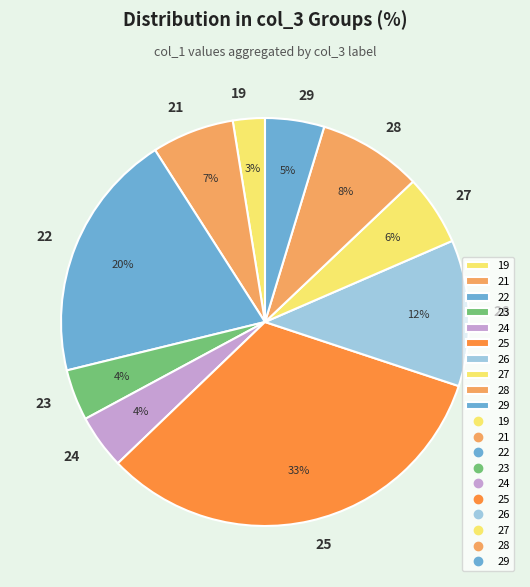

The 21 slice represents 7% of the pie. True or false?

True